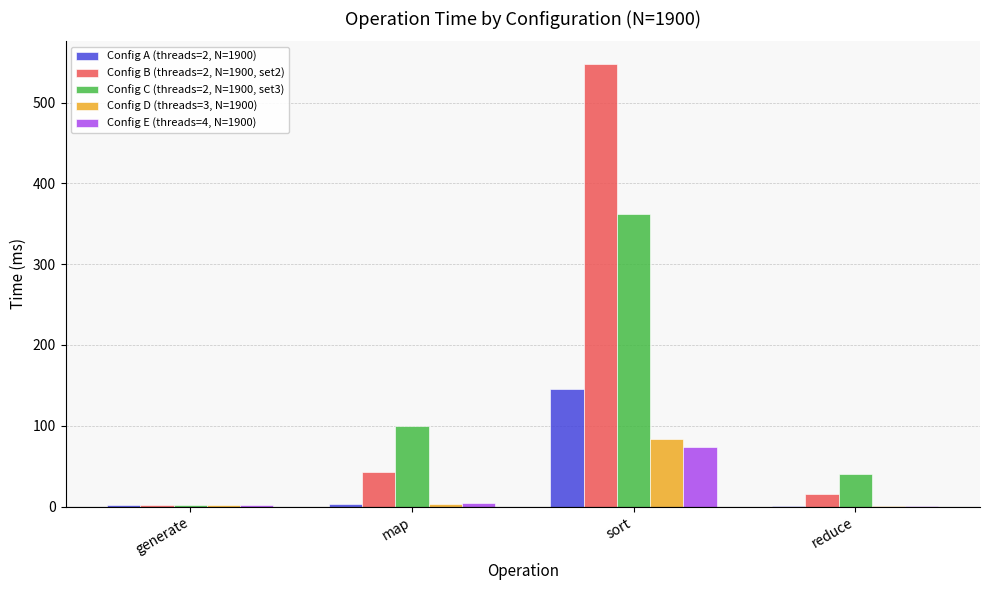

At which category is the sum across all series the highest?

sort